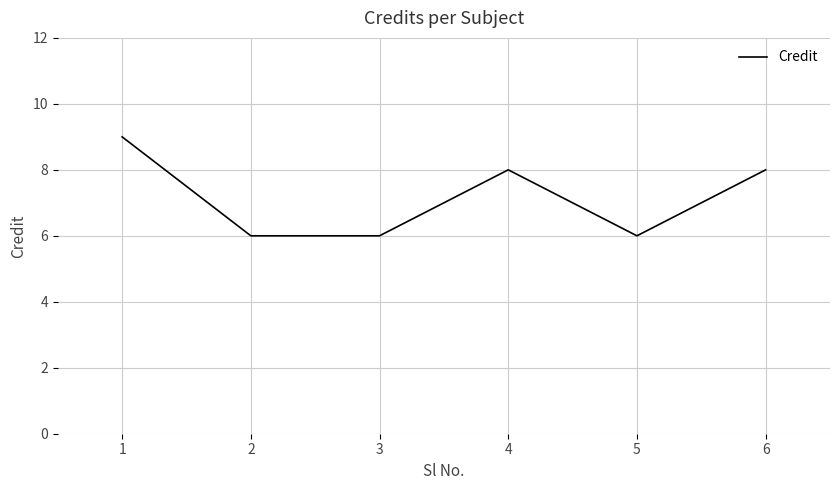

Count the number of categories in the chart.

6